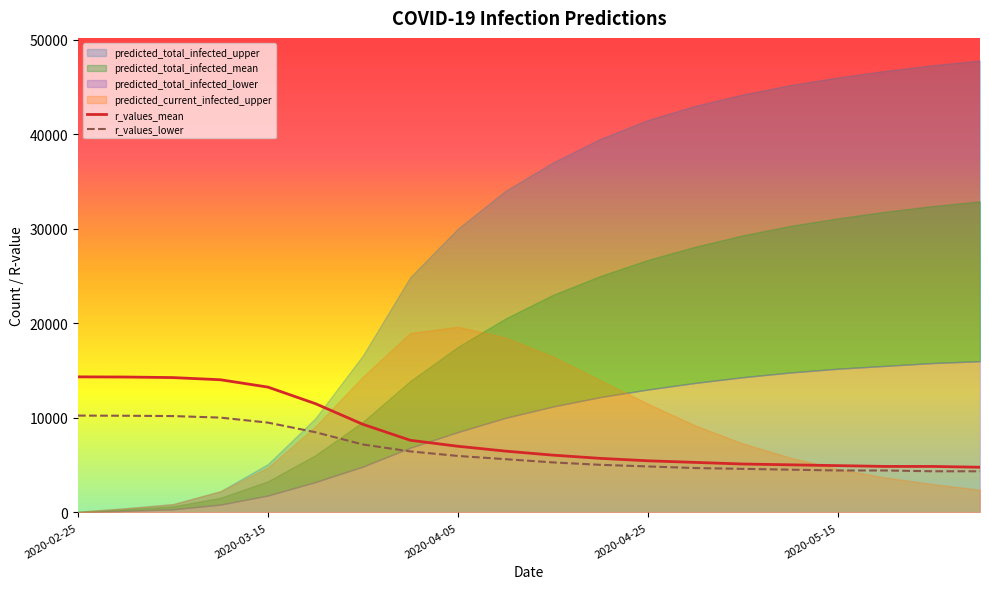

What is the highest value of the r_values_lower series?

10242.9